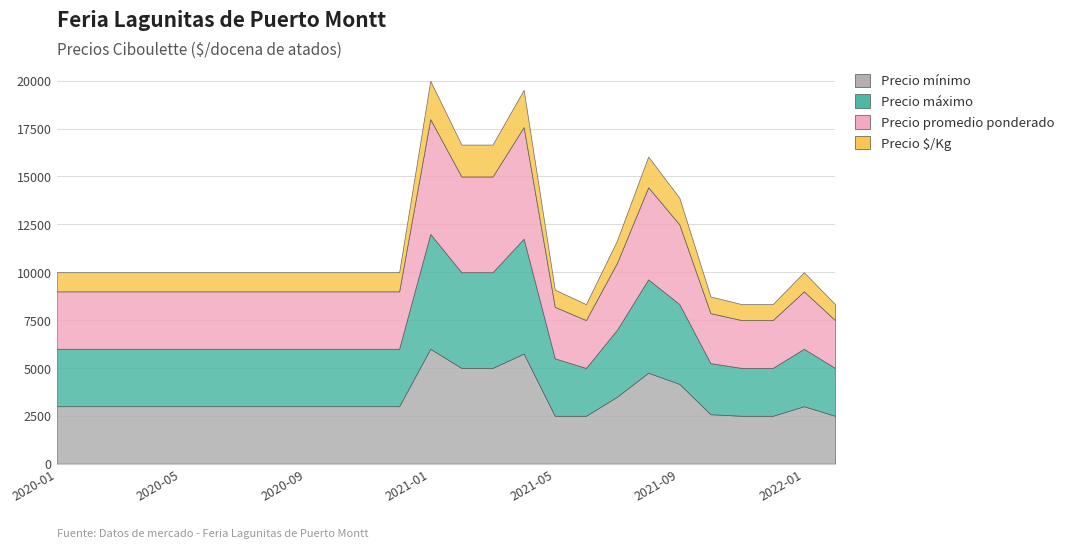

Reading left to right, extract all data points from this chart.

Precio mínimo: 3000	3000	3000	3000	3000	3000	3000	3000	3000	3000	3000	3000	6000	5000	5000	5750	2500	2500	3500	4750	4167	2583	2500	2500	3000	2500
Precio máximo: 3000	3000	3000	3000	3000	3000	3000	3000	3000	3000	3000	3000	6000	5000	5000	6000	3000	2500	3500	4875	4167	2667	2500	2500	3000	2500
Precio promedio ponderado: 3000	3000	3000	3000	3000	3000	3000	3000	3000	3000	3000	3000	6000	5000	5000	5833	2692	2500	3500	4813	4167	2611	2500	2500	3000	2500
Precio $/Kg: 1000	1000	1000	1000	1000	1000	1000	1000	1000	1000	1000	1000	2000	1667	1667	1944	897	833	1167	1604	1389	870	833	833	1000	833